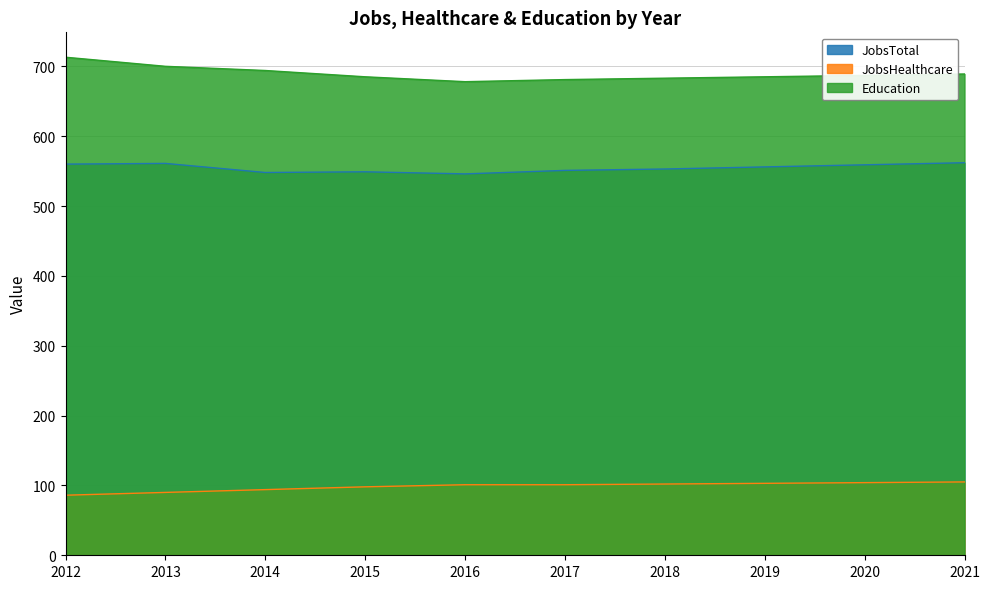

What is the difference between the second highest and second lowest values in the JobsTotal series?

13